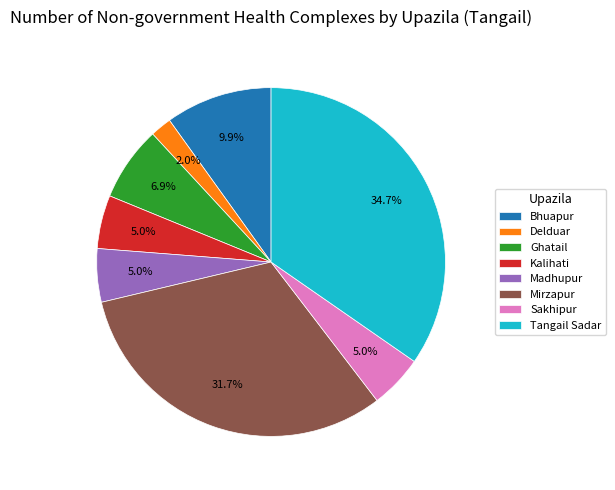

To the nearest percent, what portion does Tangail Sadar represent?

35%